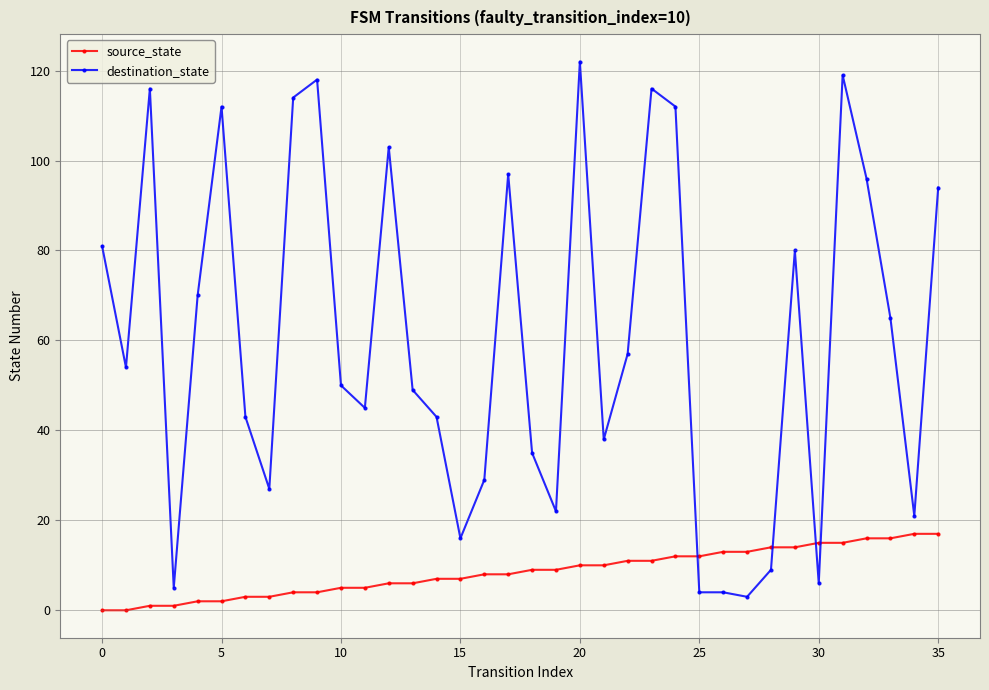

True or false: destination_state and source_state intersect in this chart.

True